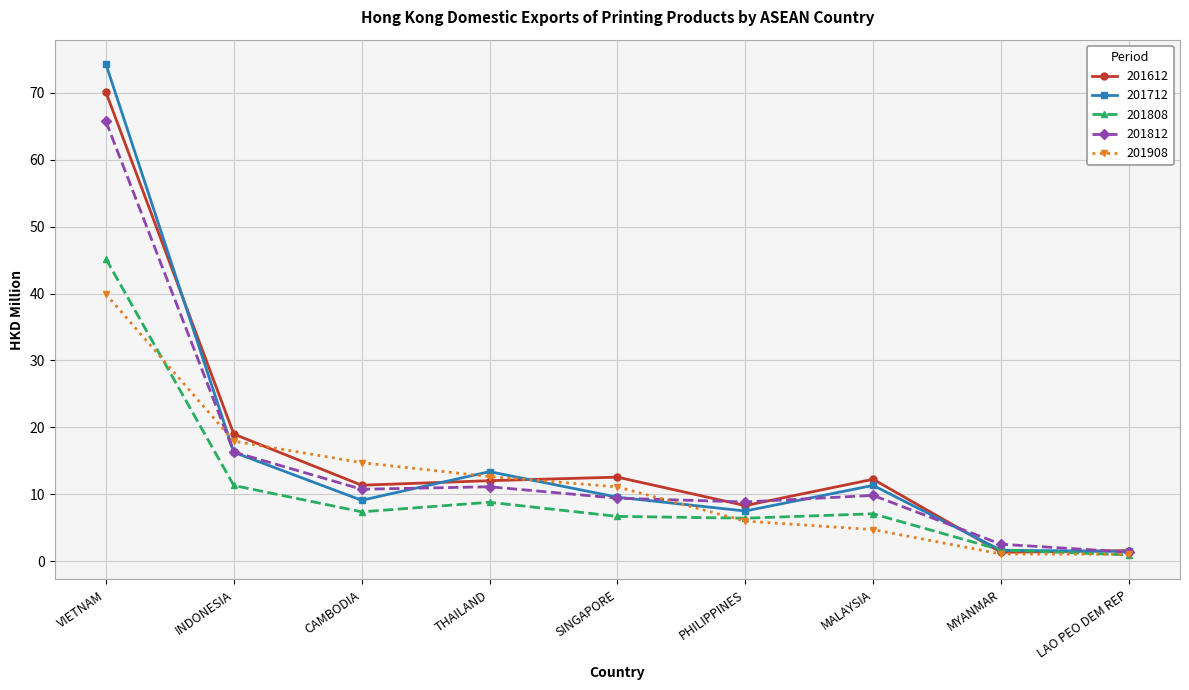

The 201808 series shows 6.7 at SINGAPORE. True or false?

True